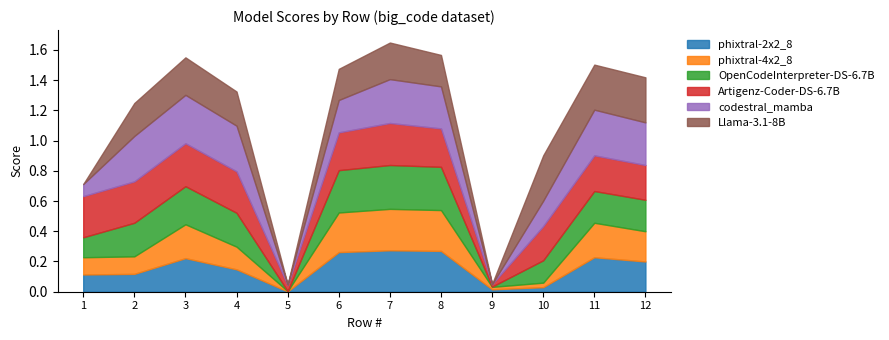

What are all the series names shown in the legend?

phixtral-2x2_8, phixtral-4x2_8, OpenCodeInterpreter-DS-6.7B, Artigenz-Coder-DS-6.7B, codestral_mamba, Llama-3.1-8B